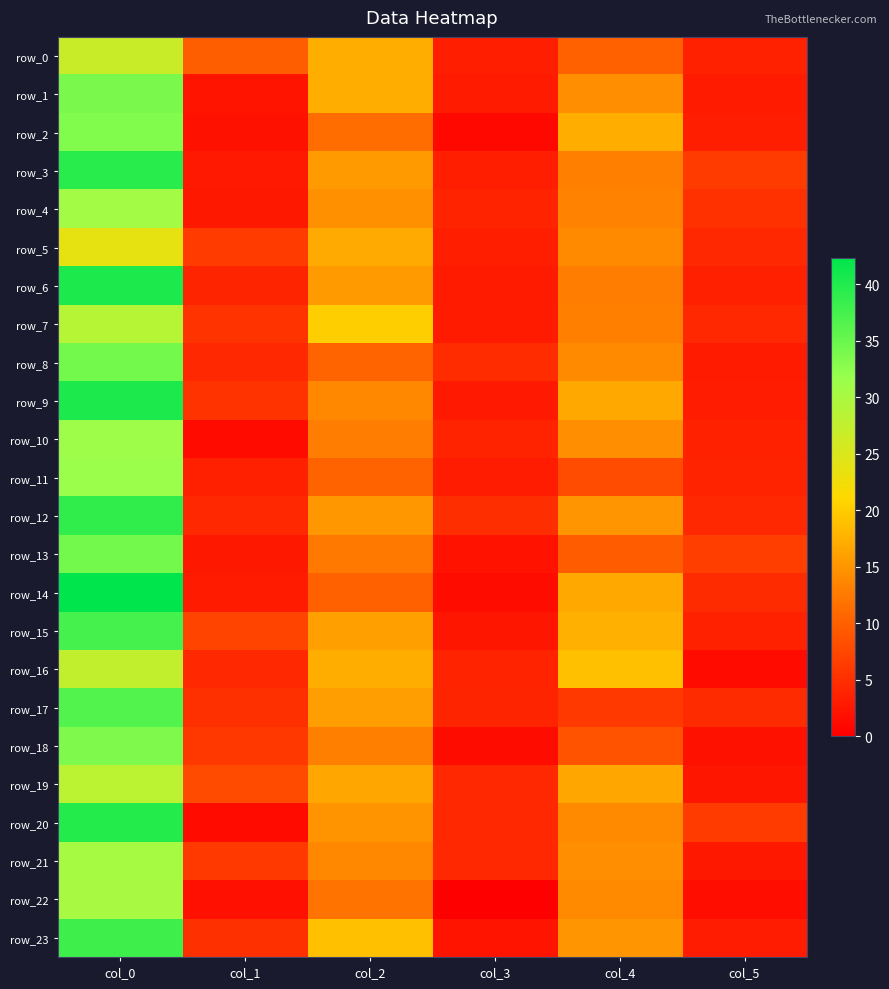

How many values in the row_13 series exceed 9?

3